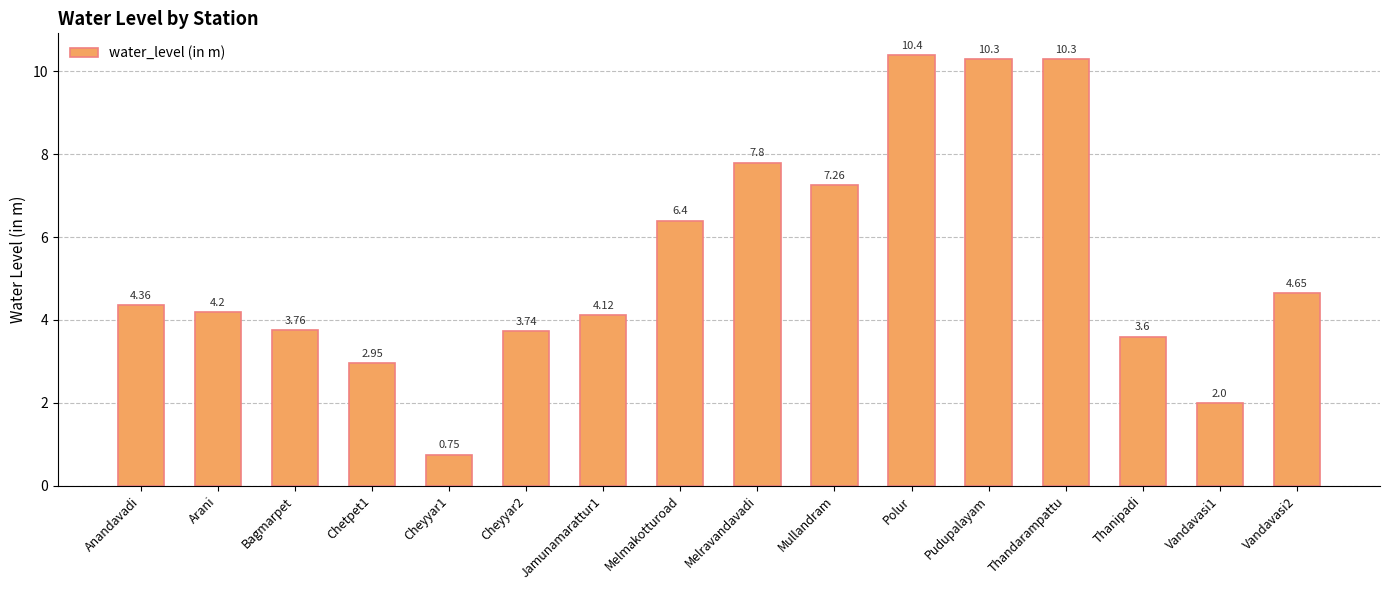

Which has a higher value, Vandavasi2 or Melmakotturoad?

Melmakotturoad